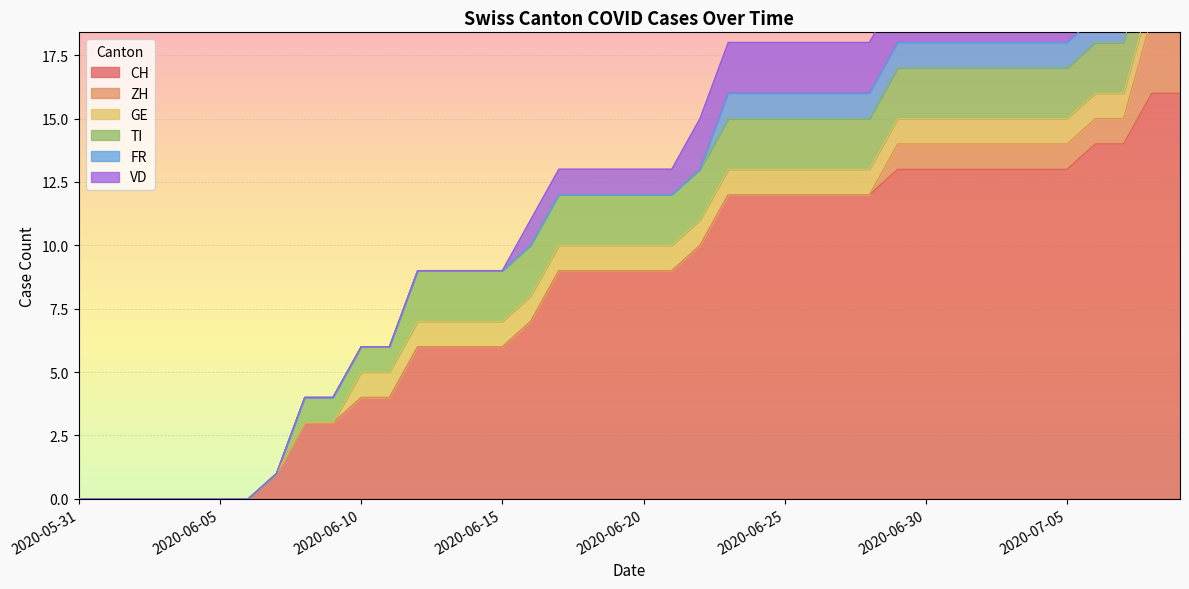

True or false: GE and TI intersect in this chart.

False